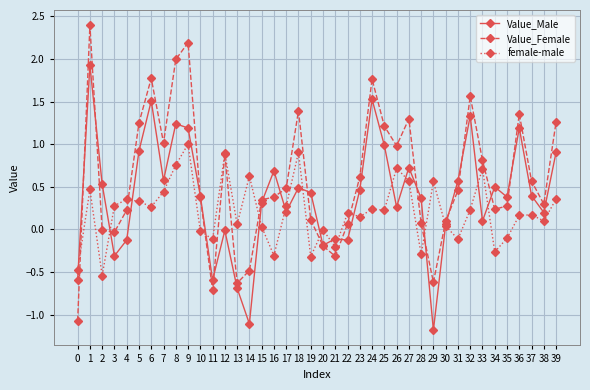

Which series ends up on top after the final intersection of female-male and Value_Female?

Value_Female